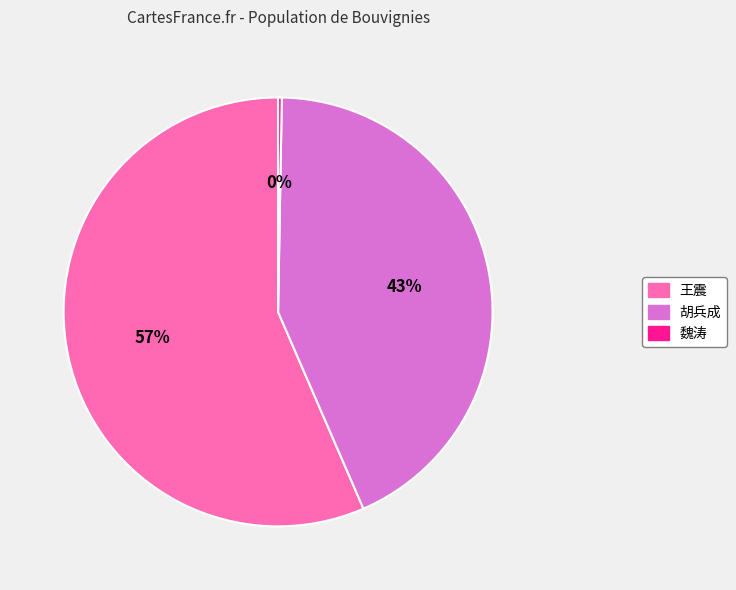

Does 王震 represent more than half of the total?

Yes